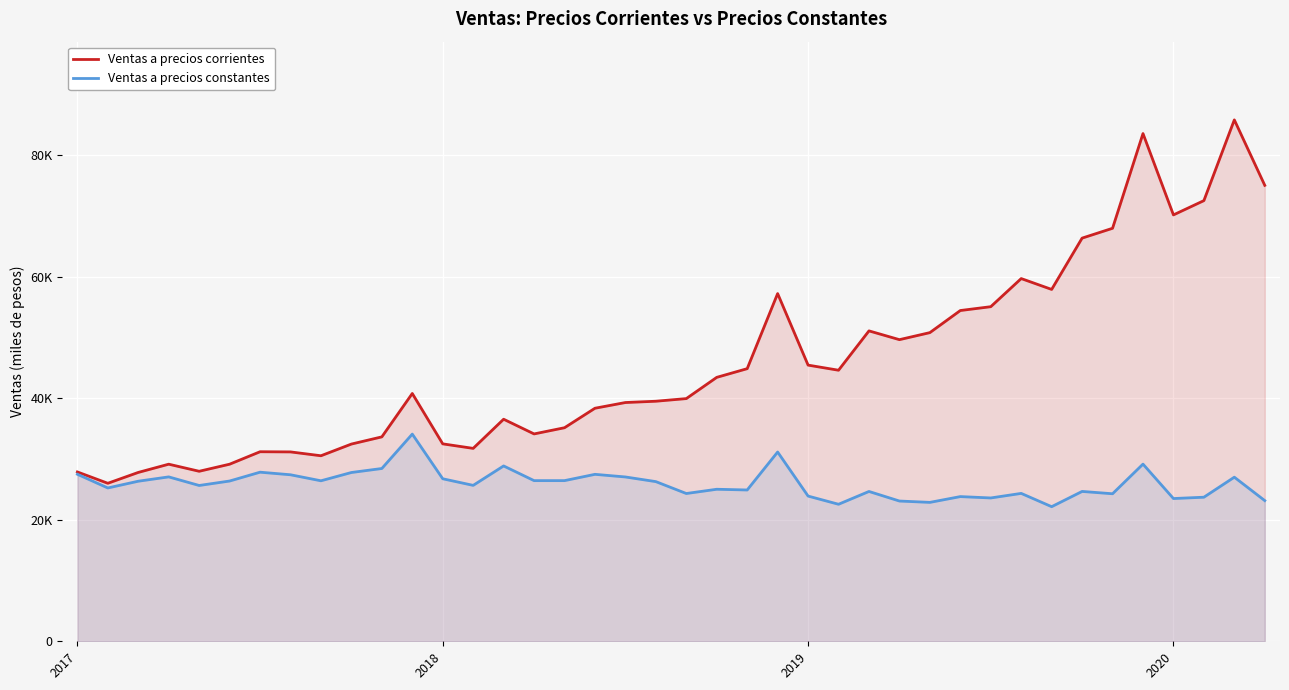

The Ventas a precios constantes series shows 23073.8 at 27. True or false?

True